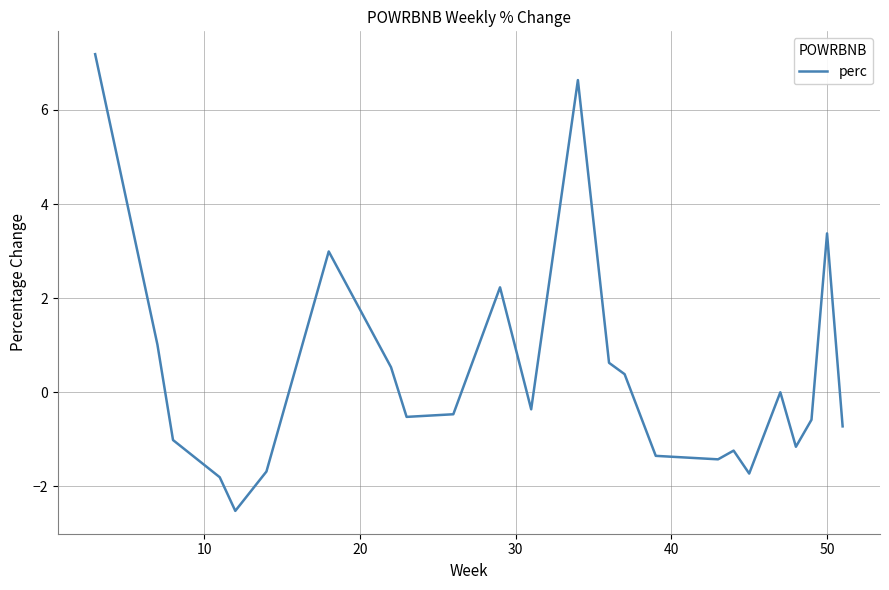

Is this an area chart (filled region under the line)?

No